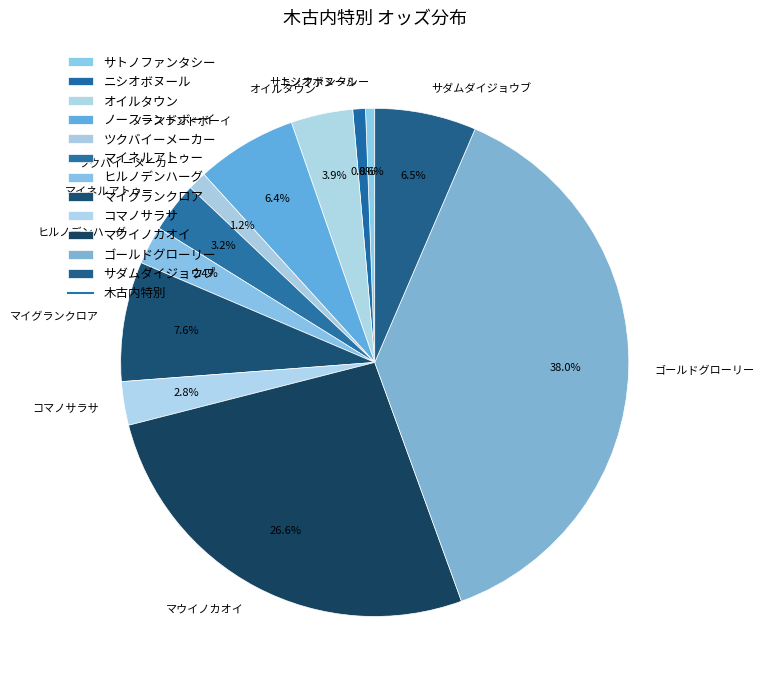

Is there a majority slice in this chart?

No